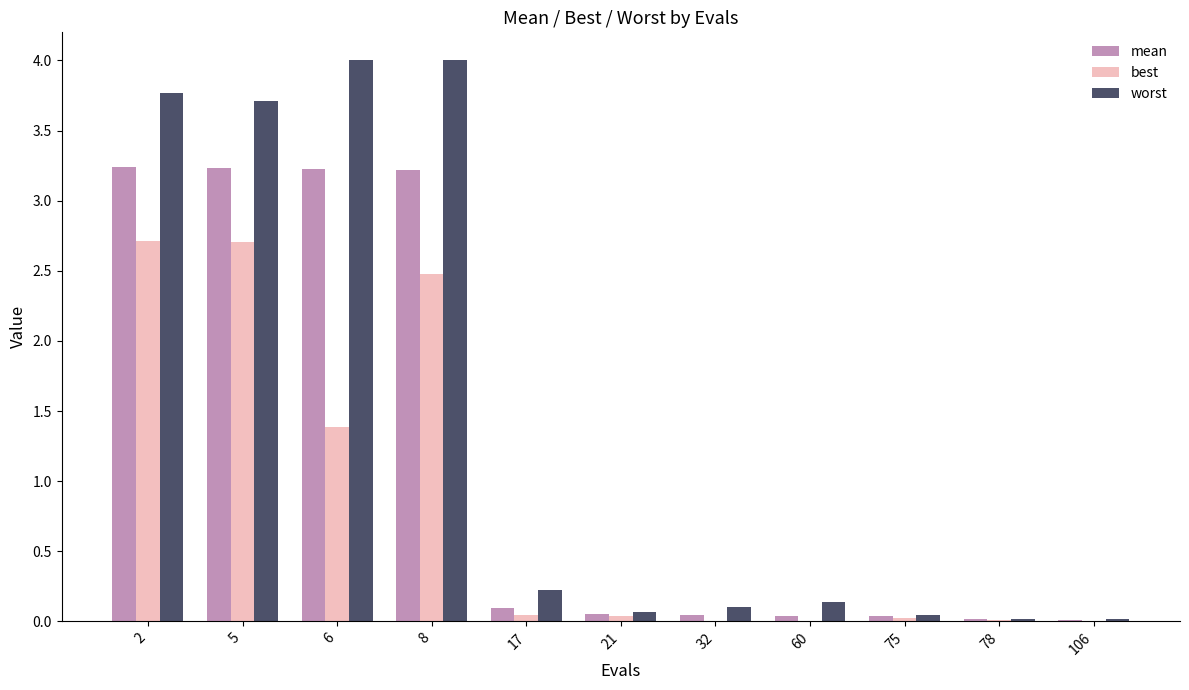

Which series has the widest spread of values?

worst